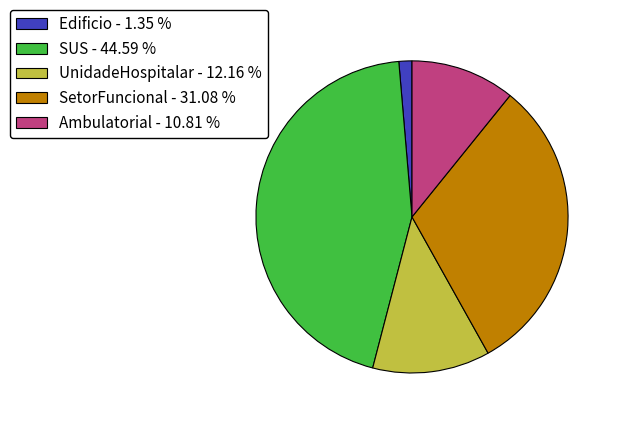

Is the sum of SUS and SetorFuncional greater than half?

Yes